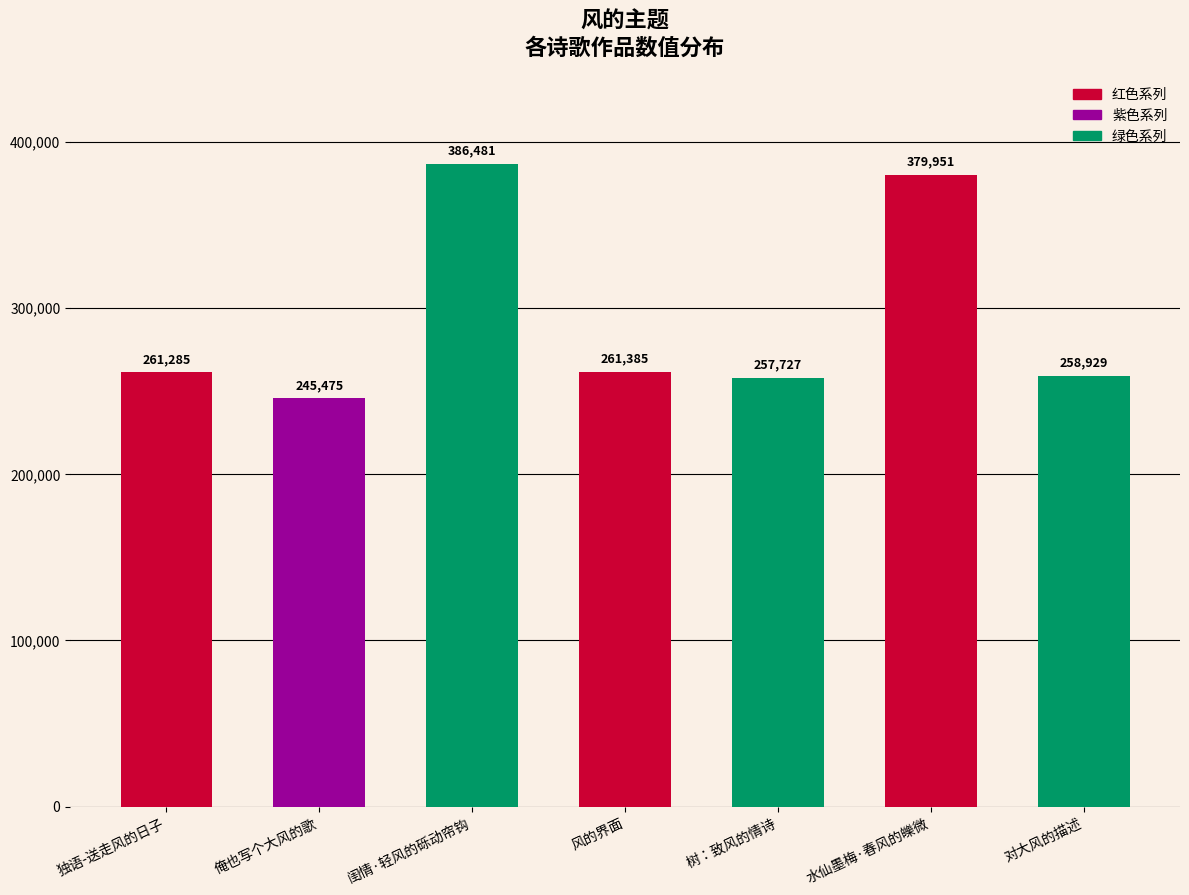

What is the maximum value shown in the chart?

386481